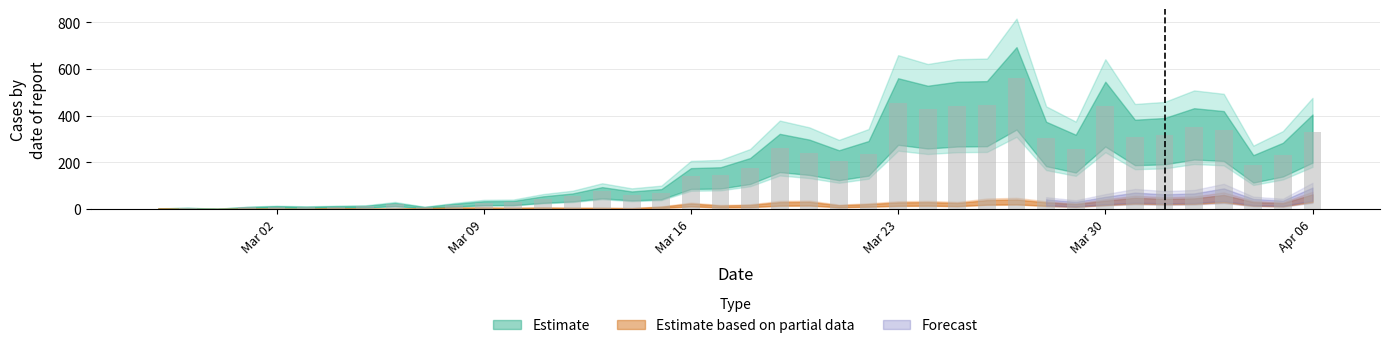

What is the greatest value displayed?

562